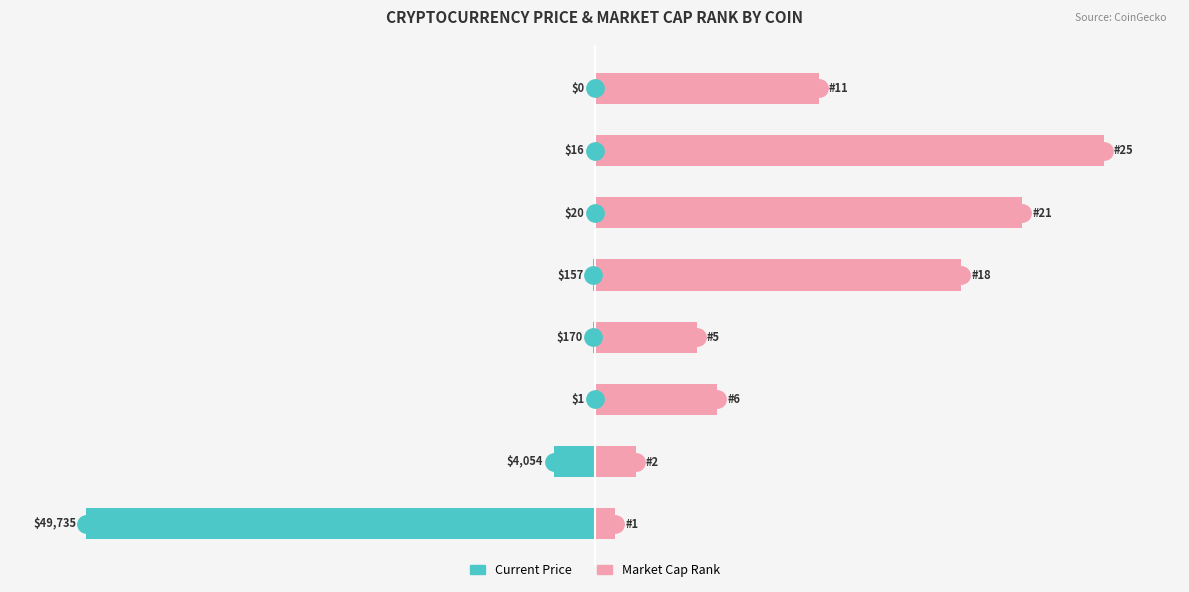

Reading left to right, extract all data points from this chart.

Current Price (normalized): -100.0	-8.2	-0.0	-0.3	-0.3	-0.0	-0.0	-0.0
Market Cap Rank (normalized): 4.0	8.0	24.0	20.0	72.0	84.0	100.0	44.0